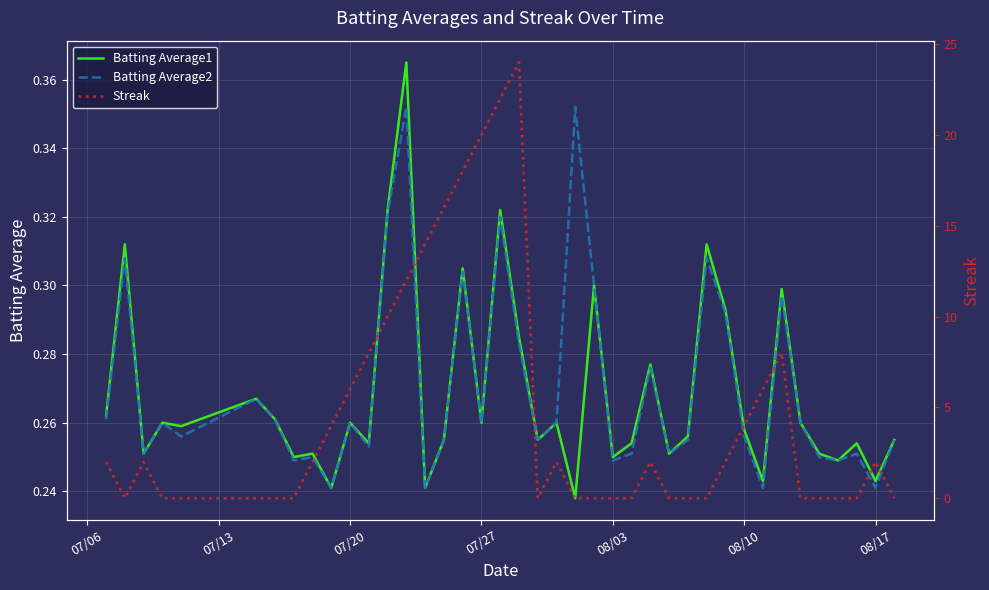

What position from the right is 07/06?

40